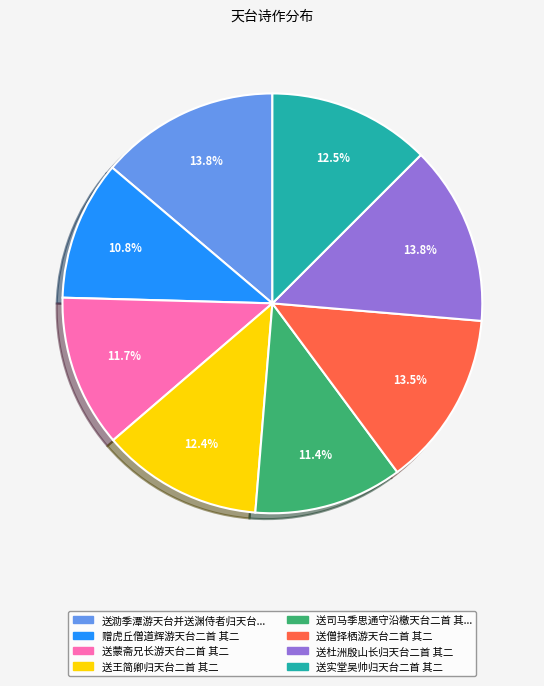

Does any single category account for the majority?

No